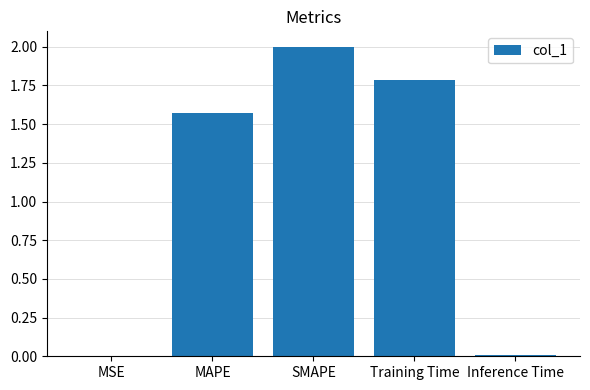

Are the bars horizontal?

No